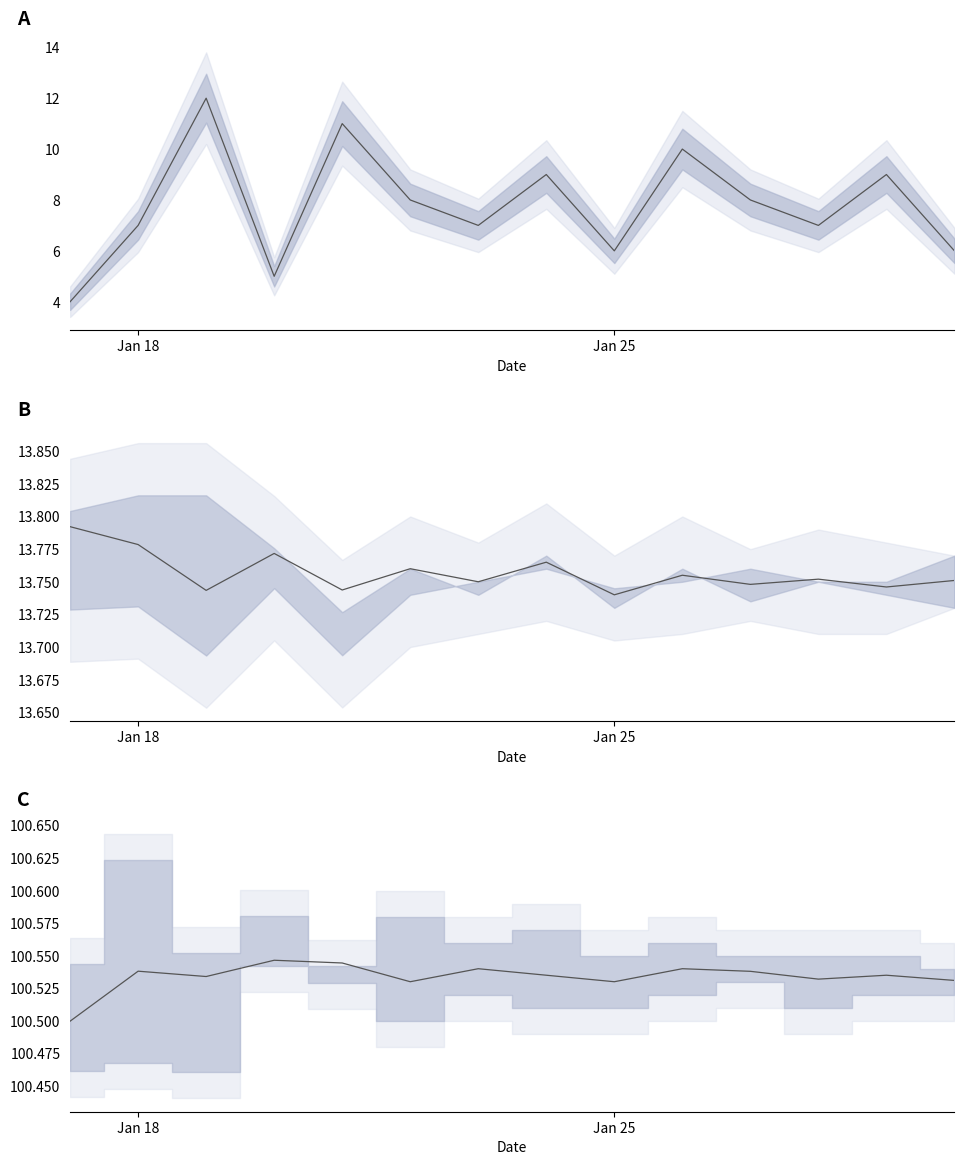

Which series has the largest range (max minus min)?

count_line